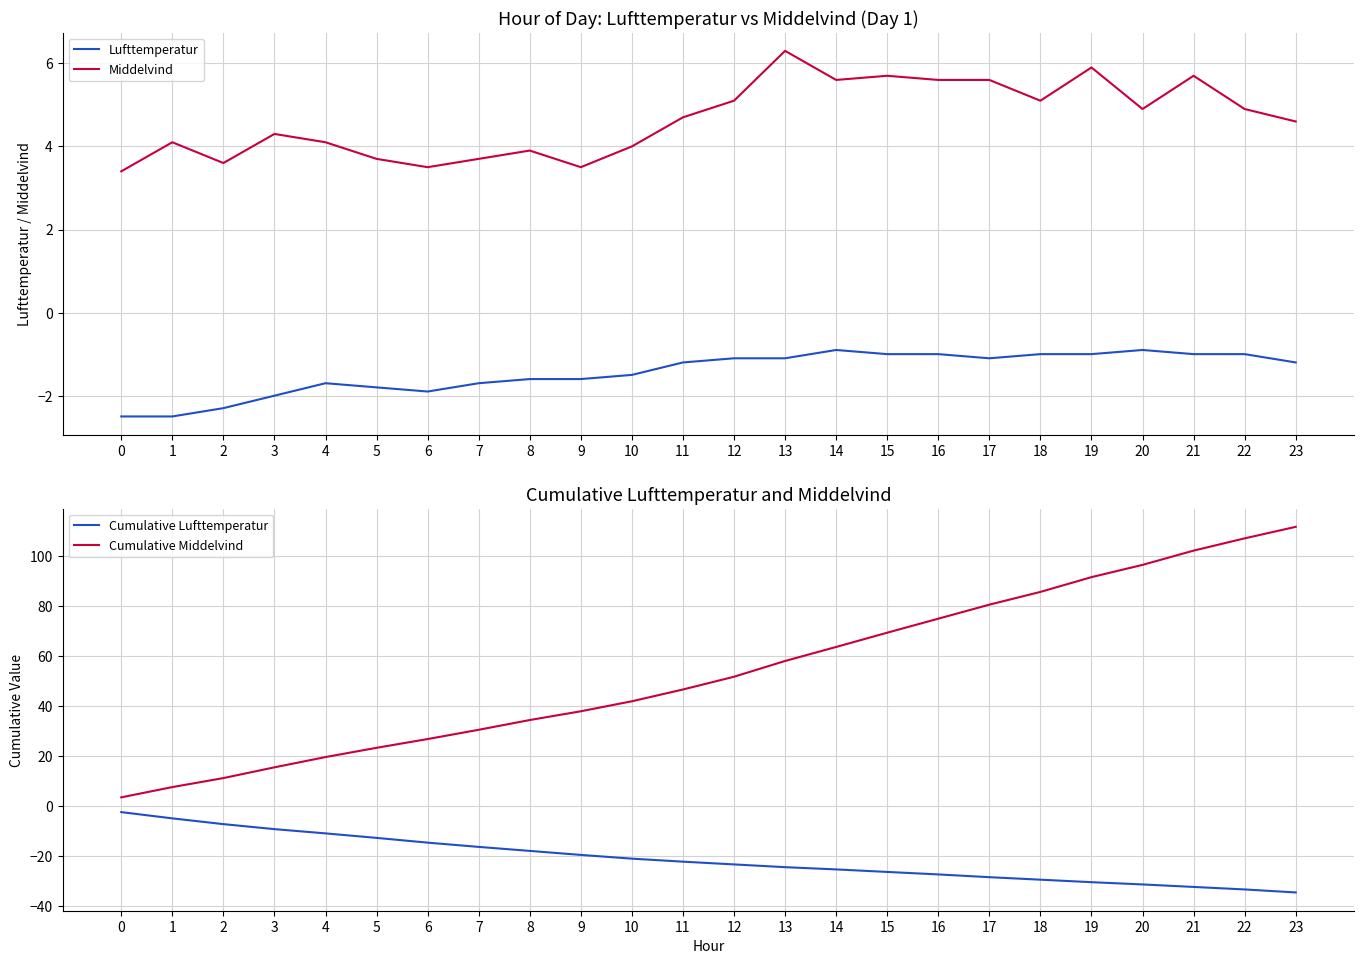

Between 16 and 7, which is larger?

16